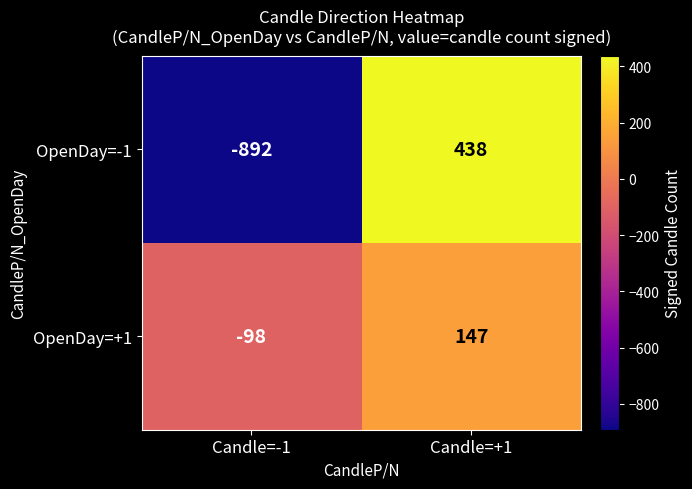

Reading left to right, extract all data points from this chart.

OpenDay=-1: -892	438
OpenDay=+1: -98	147